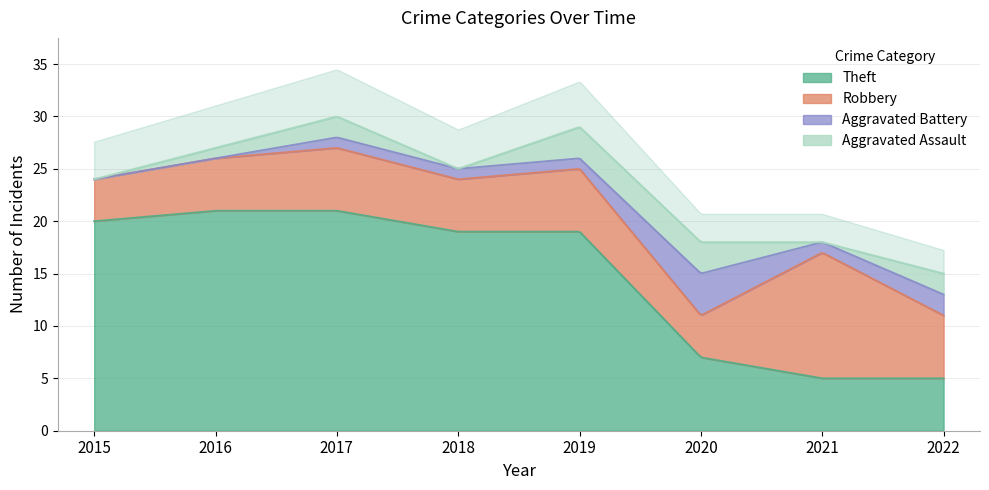

The Robbery series shows 6 at 2017. True or false?

True